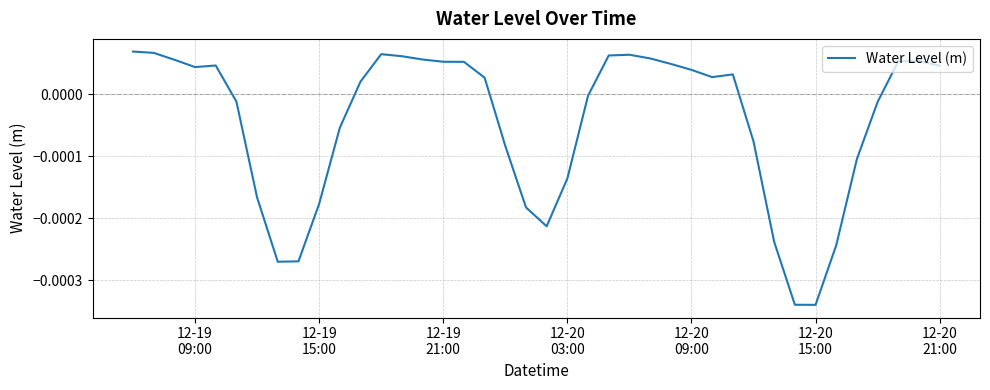

How many lines are shown in the chart?

1